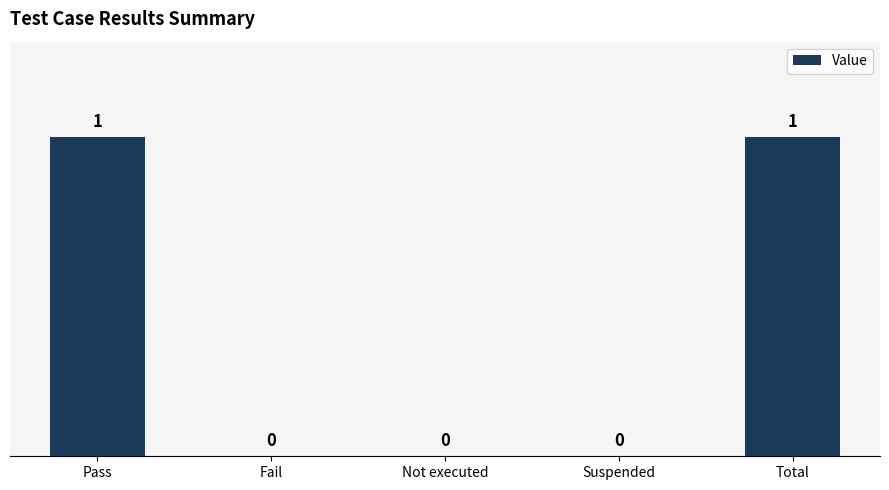

Reading left to right, transcribe all the data shown in this chart.

1	0	0	0	1